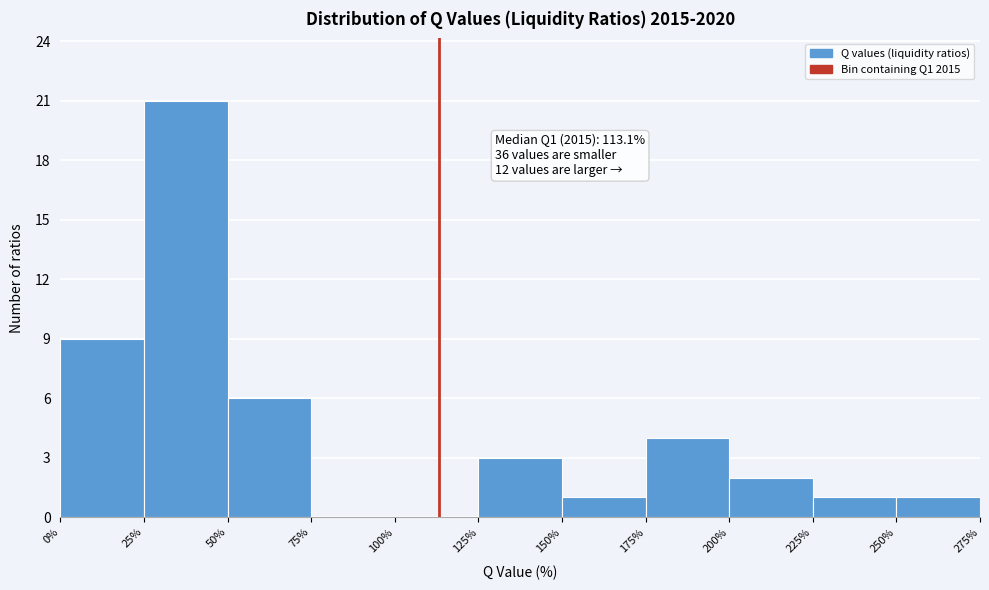

Over which range of the x-axis is the bar tallest?

25% to 50%